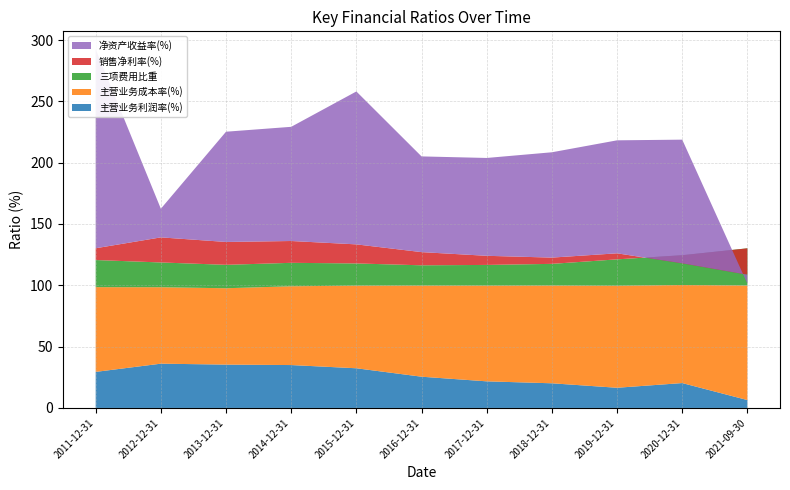

Reading left to right, what are all the values shown in this chart?

主营业务利润率(%): 2011-12-31=29.4	2012-12-31=36.1	2013-12-31=35.3	2014-12-31=35.0	2015-12-31=32.3	2016-12-31=25.5	2017-12-31=21.7	2018-12-31=20.1	2019-12-31=16.5	2020-12-31=20.3	2021-09-30=6.4
主营业务成本率(%): 2011-12-31=69.1	2012-12-31=62.3	2013-12-31=62.3	2014-12-31=64.2	2015-12-31=67.4	2016-12-31=74.3	2017-12-31=78.1	2018-12-31=79.7	2019-12-31=83.2	2020-12-31=80.0	2021-09-30=93.4
三项费用比重: 2011-12-31=22.1	2012-12-31=20.2	2013-12-31=19.1	2014-12-31=19.1	2015-12-31=18.1	2016-12-31=16.5	2017-12-31=16.9	2018-12-31=17.7	2019-12-31=21.5	2020-12-31=24.3	2021-09-30=30.3
销售净利率(%): 2011-12-31=9.6	2012-12-31=20.5	2013-12-31=18.7	2014-12-31=17.8	2015-12-31=15.6	2016-12-31=10.7	2017-12-31=7.4	2018-12-31=5.1	2019-12-31=4.9	2020-12-31=-6.6	2021-09-30=-21.5
净资产收益率(%): 2011-12-31=162.3	2012-12-31=23.3	2013-12-31=89.9	2014-12-31=93.1	2015-12-31=124.7	2016-12-31=78.0	2017-12-31=79.8	2018-12-31=85.9	2019-12-31=92.1	2020-12-31=100.8	2021-09-30=-7.4